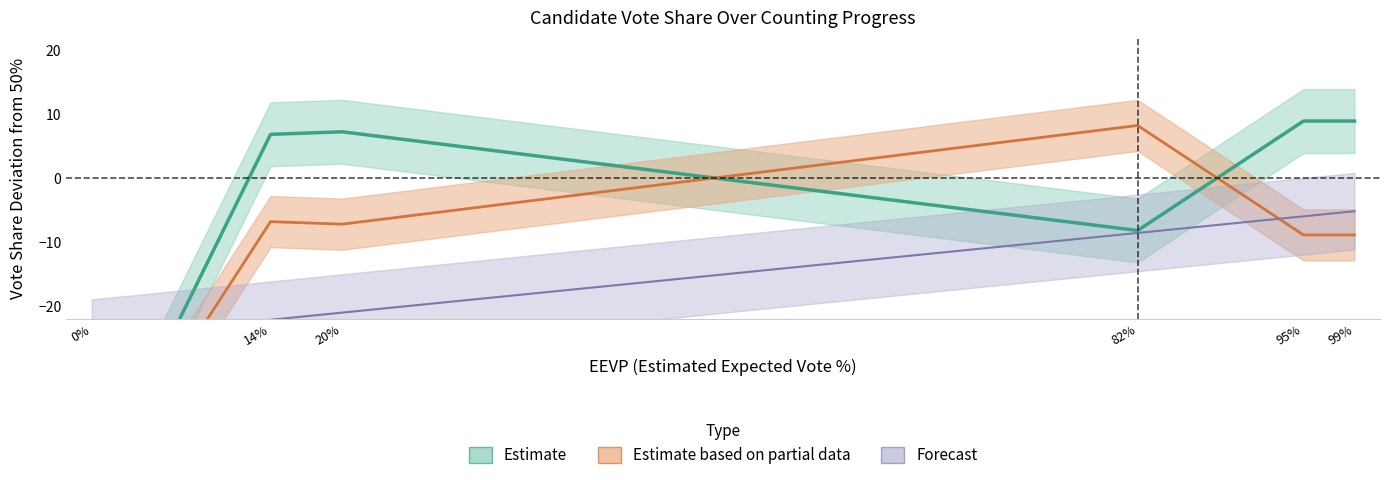

What is the greatest value displayed?

8.9